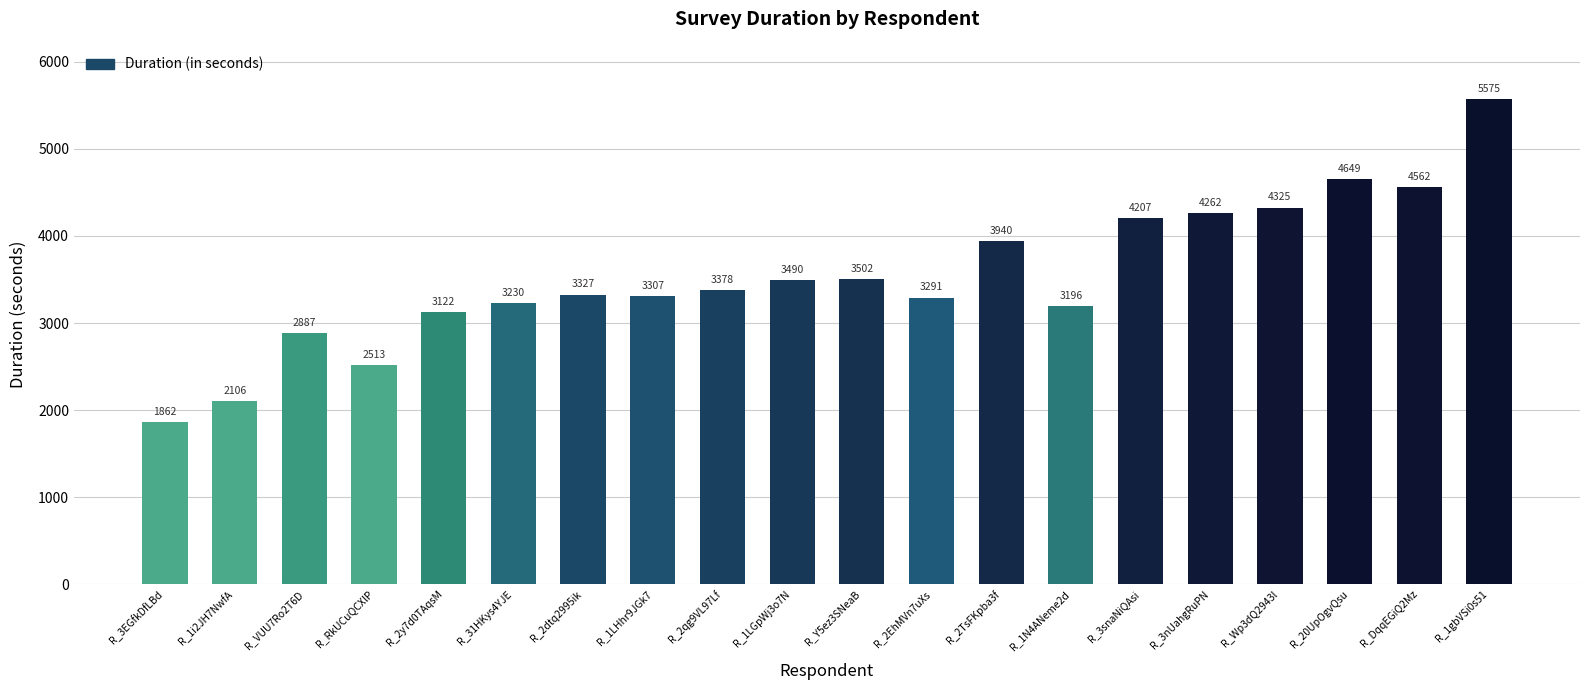

The value at R_DqqEGiQ2Mz is 7029. True or false?

False